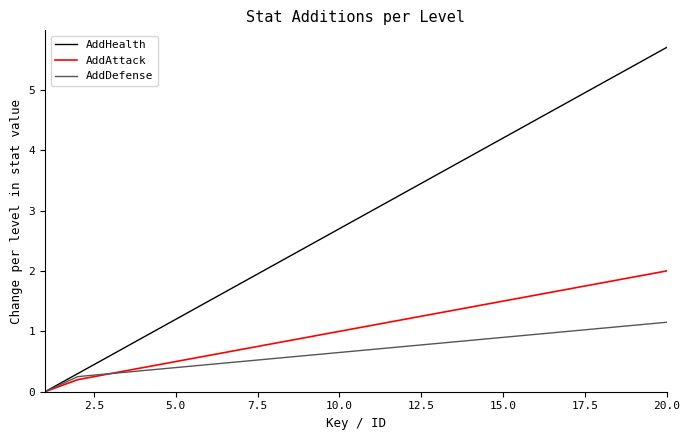

How many lines are shown in the chart?

3